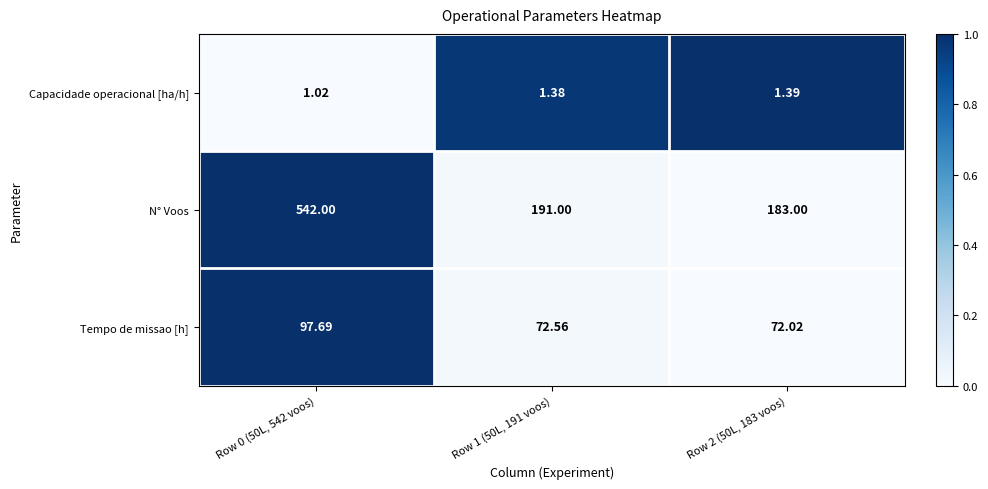

At Row 0 (50L, 542 voos), list the series in order from smallest to largest.

Capacidade operacional [ha/h], Tempo de missao [h], N° Voos